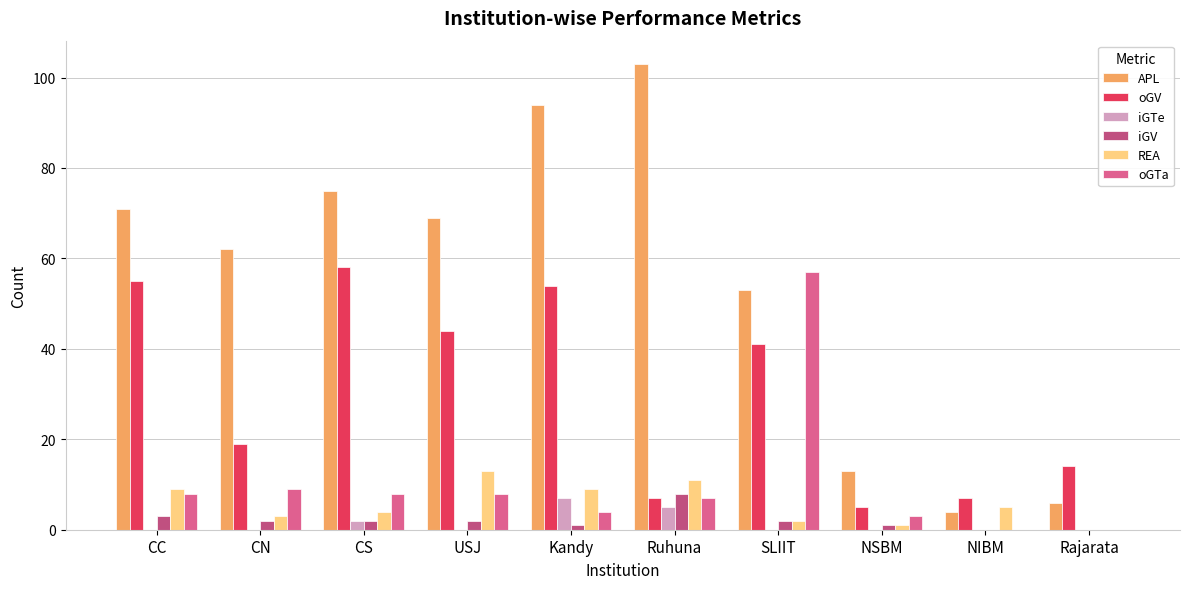

Between NIBM and USJ, which is larger?

USJ